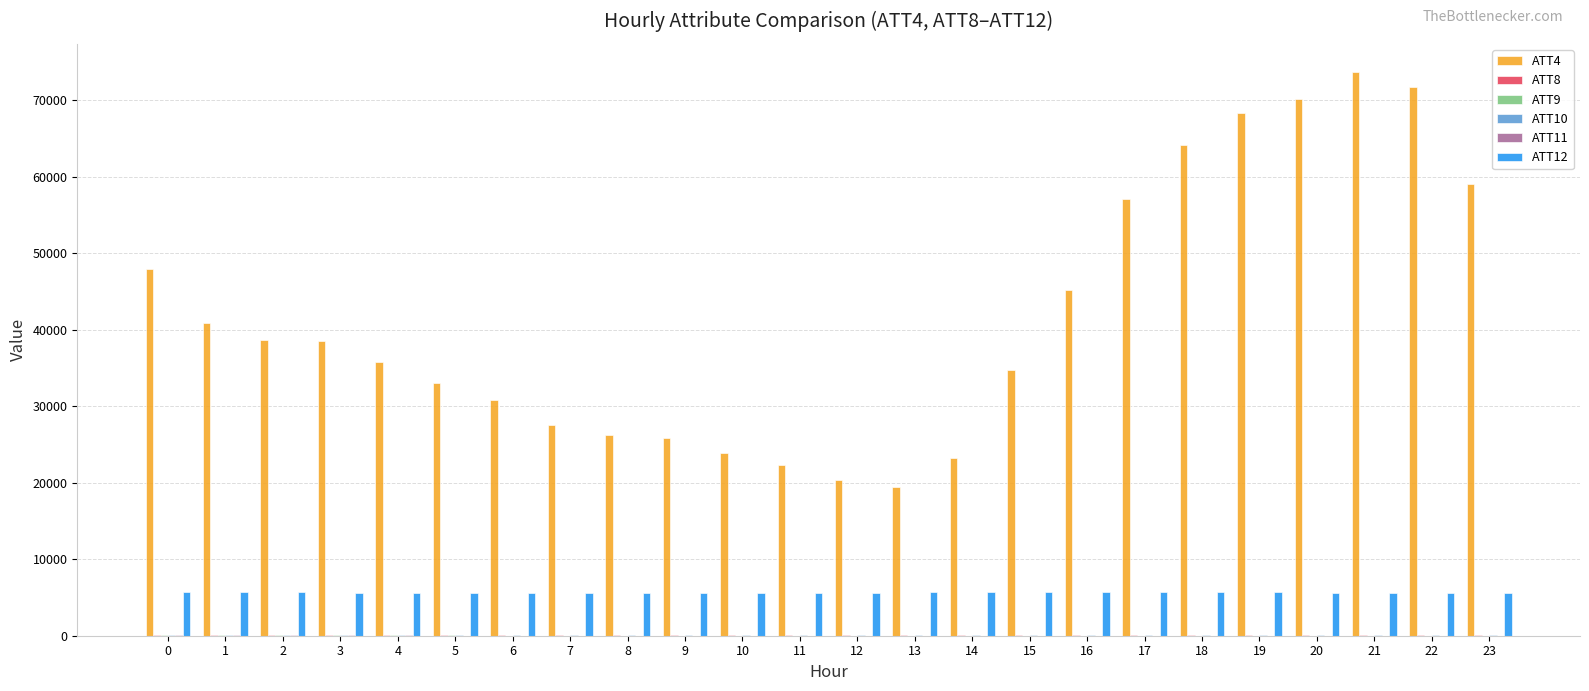

Count the number of categories in the chart.

24